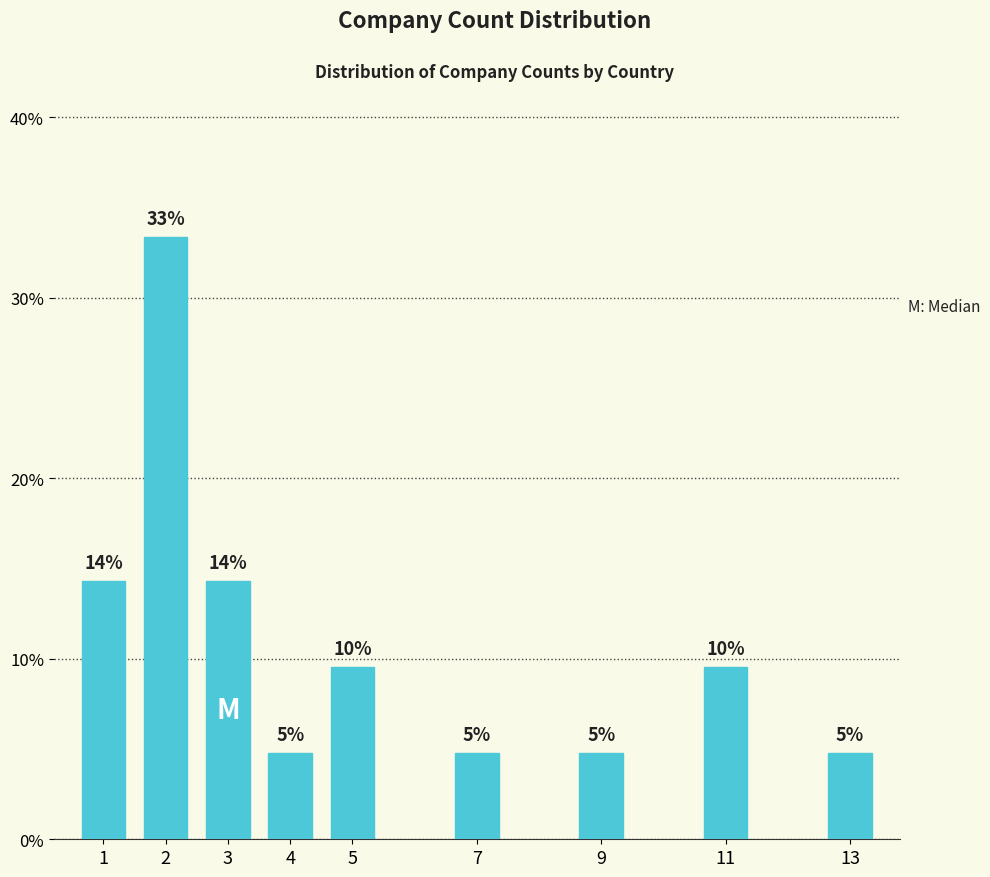

How many bars are there in total?

9